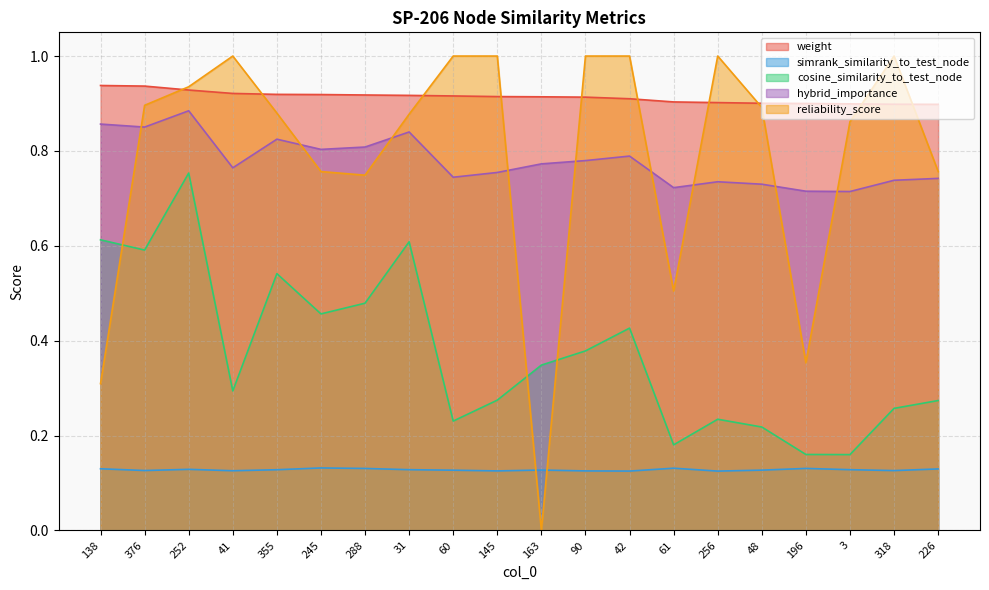

At 163, list the series in order from smallest to largest.

reliability_score, simrank_similarity_to_test_node, cosine_similarity_to_test_node, hybrid_importance, weight